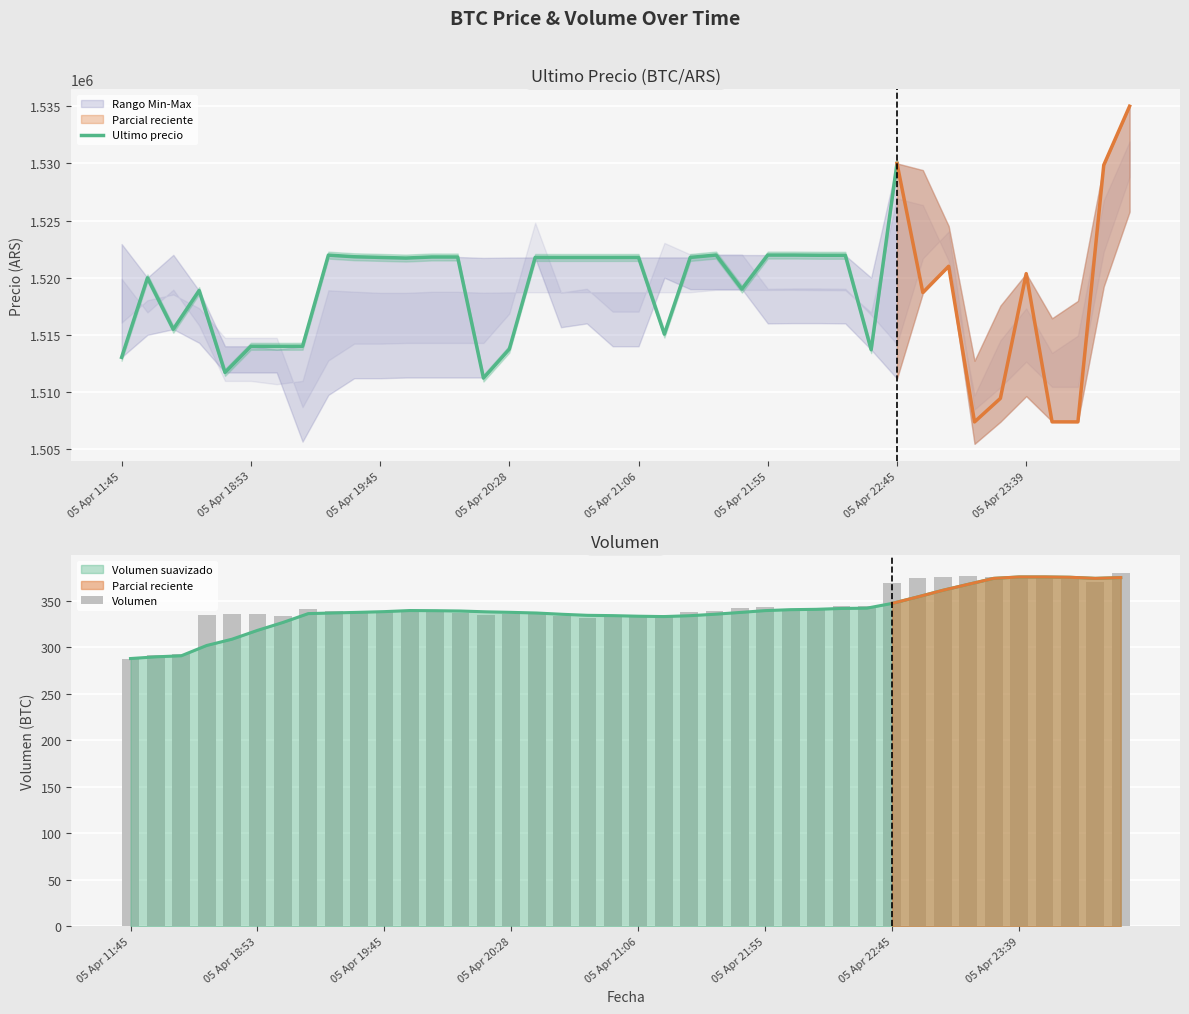

Are the bars grouped side by side (vs. stacked)?

Yes